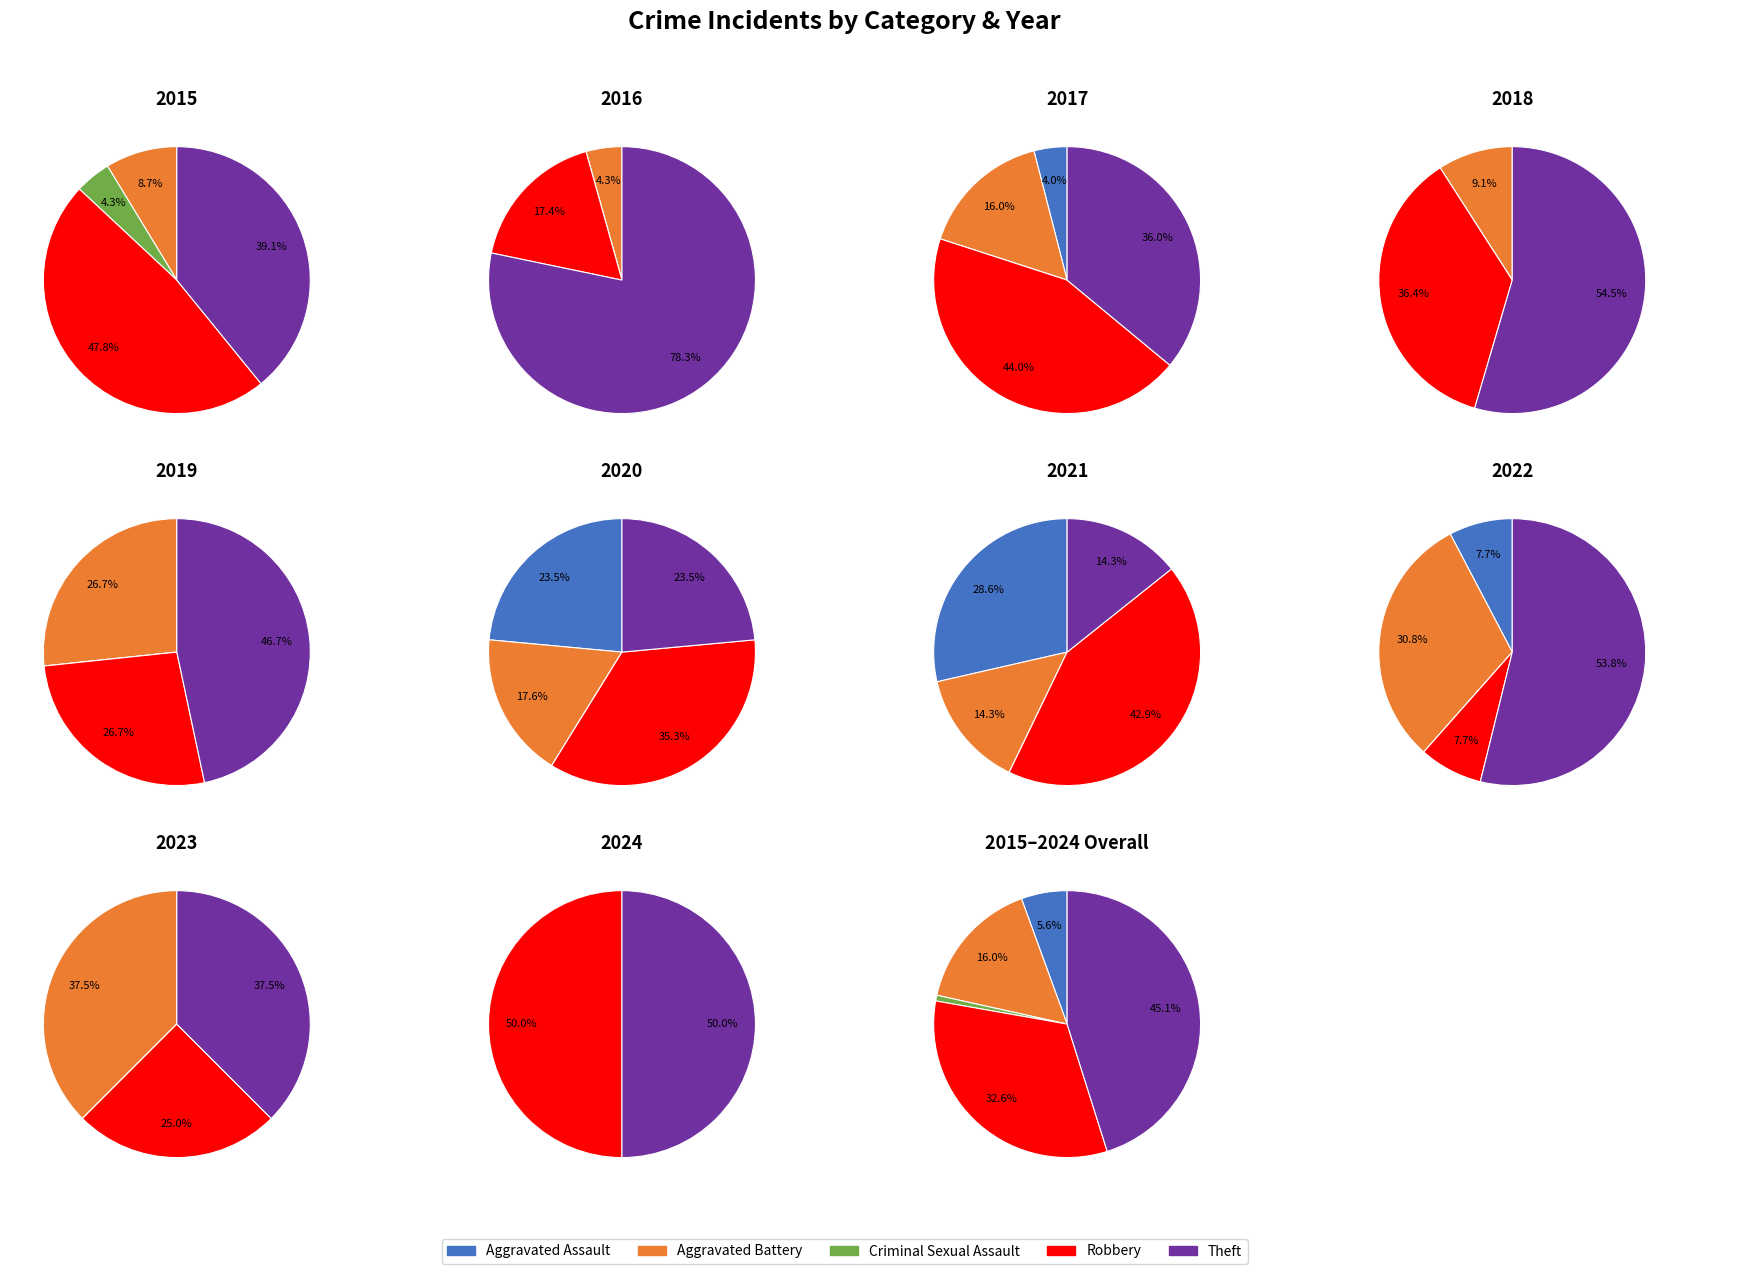

To the nearest percent, what is the combined percentage of 2022 and 2016?

11%